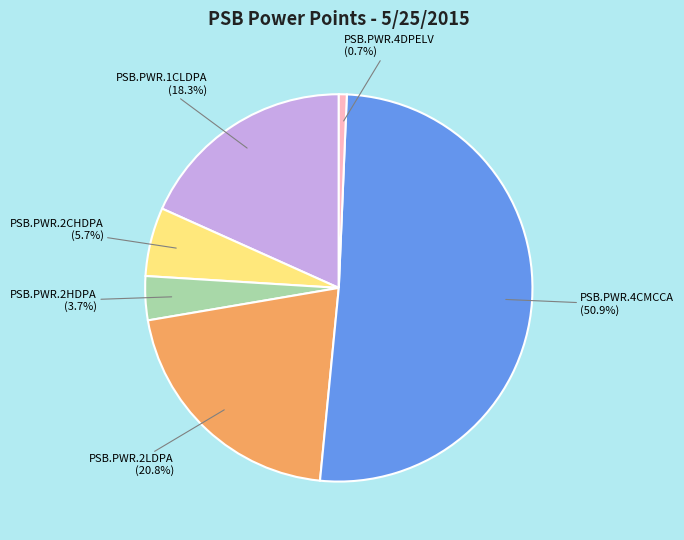

Does PSB.PWR.1CLDPA represent more than half of the total?

No